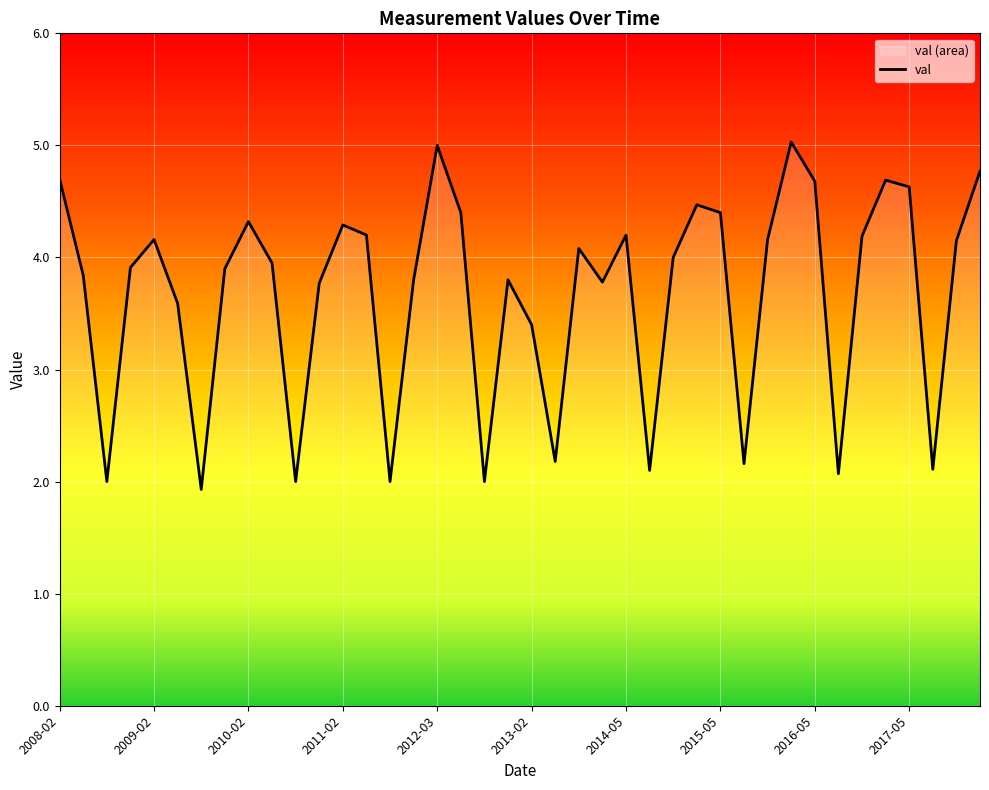

What is the difference between the values at 2014-08 and 2013-02?

1.3